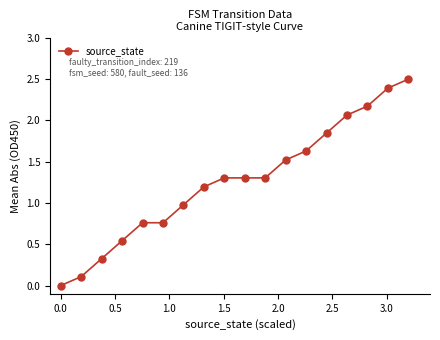

True or false: the data has more than 2 interior local peaks.

False